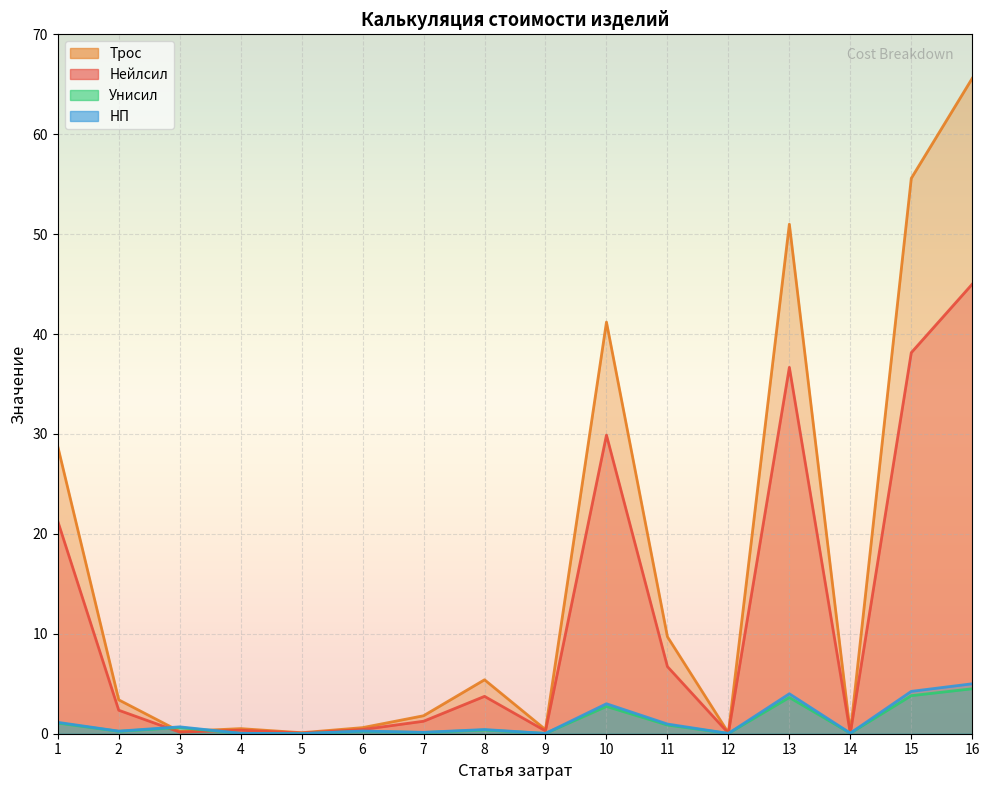

Count the number of data series in this chart.

4